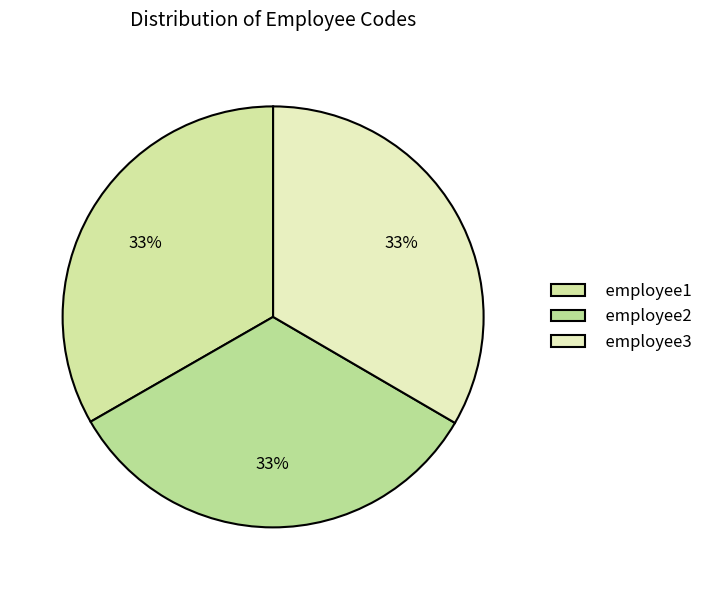

How many segments does this pie chart have?

3